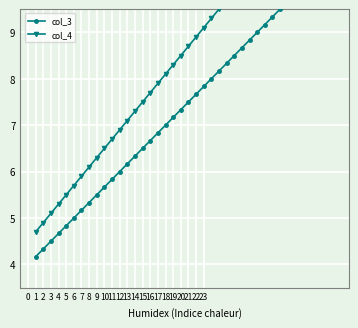

Rank the series by their average value, from highest to lowest.

col_4, col_3